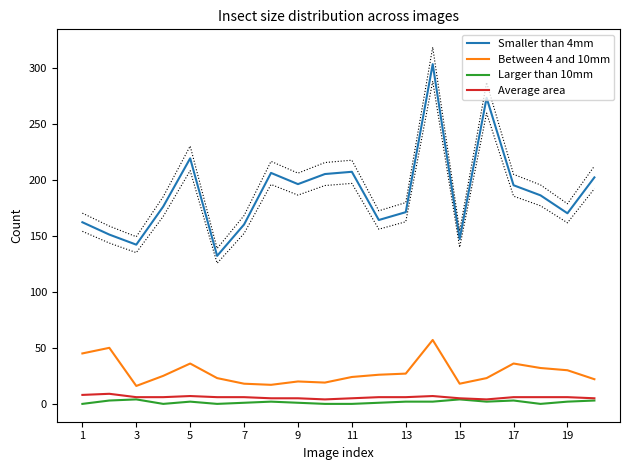

Where is Smaller than 4mm nearest to the value 217?

5